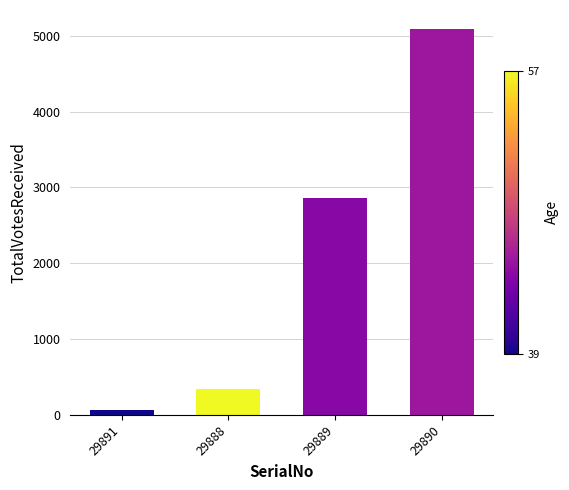

What is the label of the 1st bar from the left?

29891